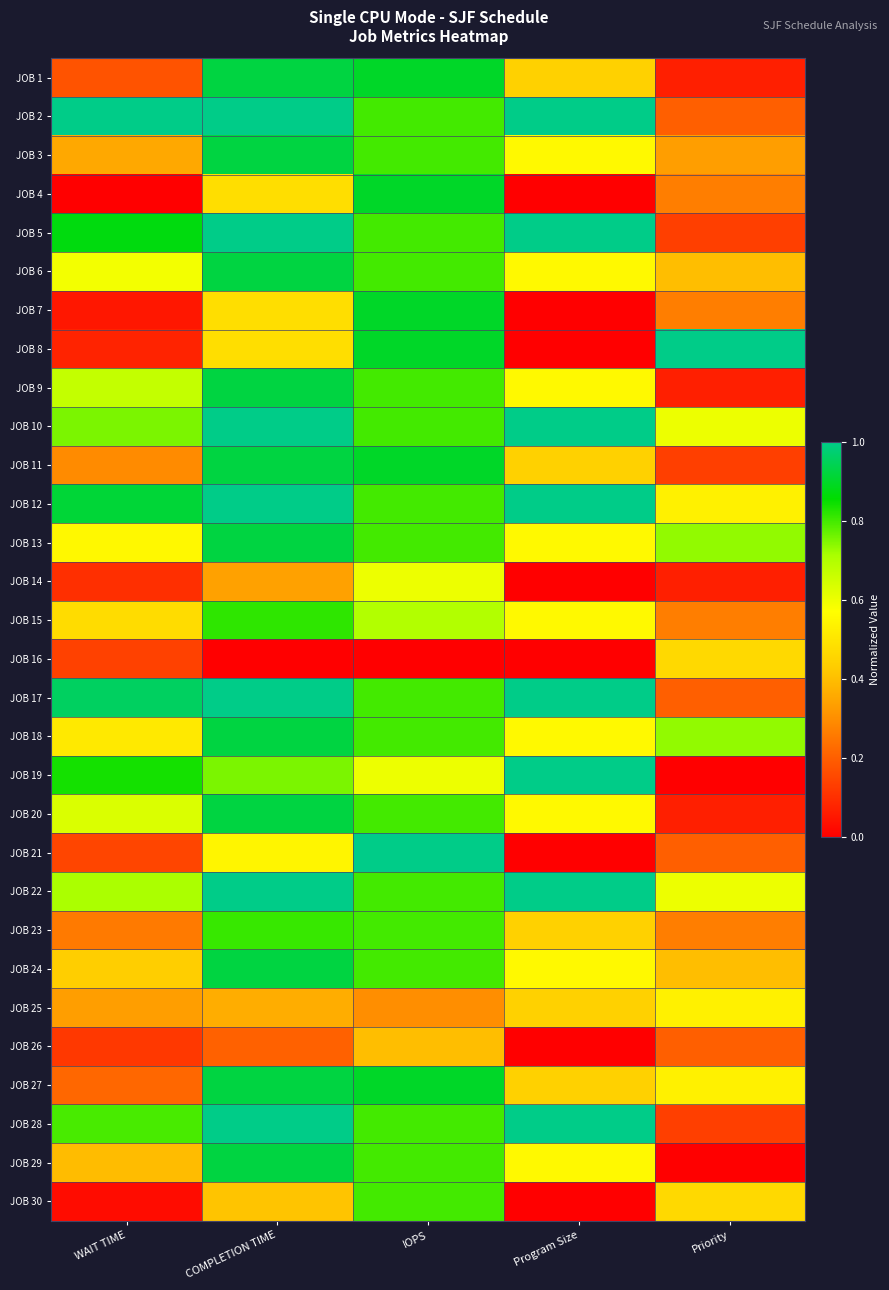

What is the spread (max minus min) of values at Program Size?

1.0